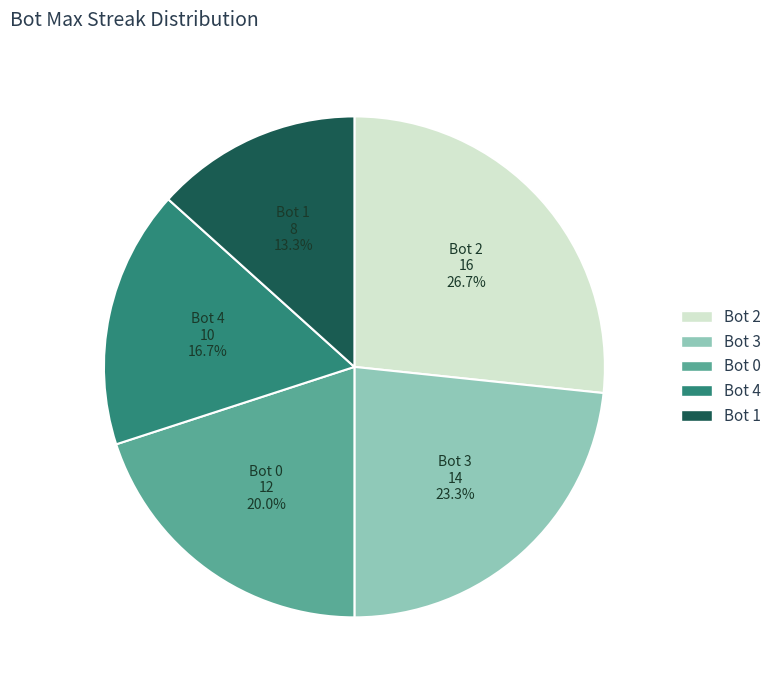

Is the sum of Bot 3 and Bot 1 greater than half?

No